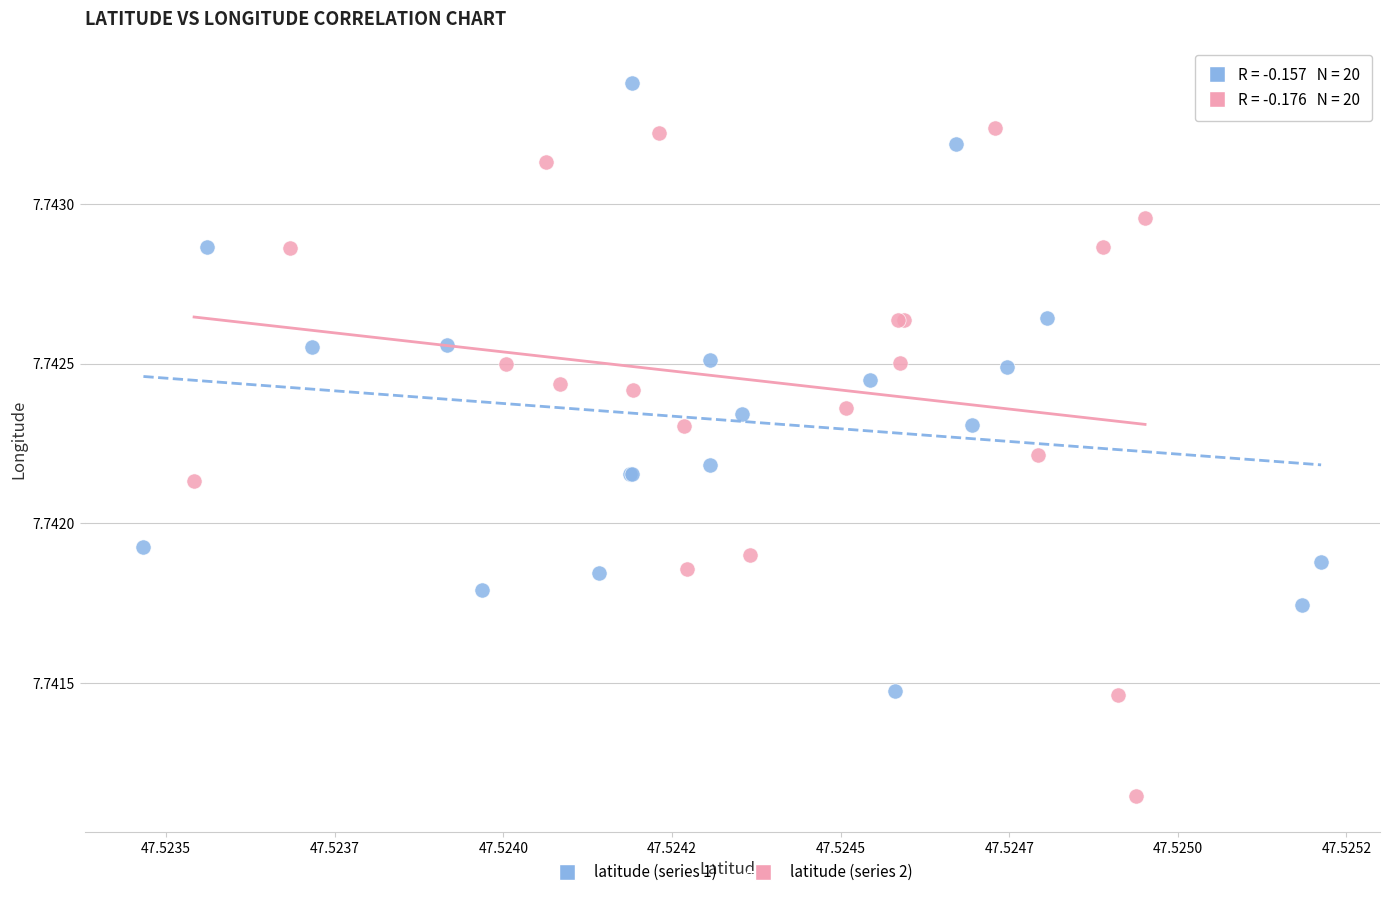

Which series has the widest spread of Y values?

latitude (series 2)